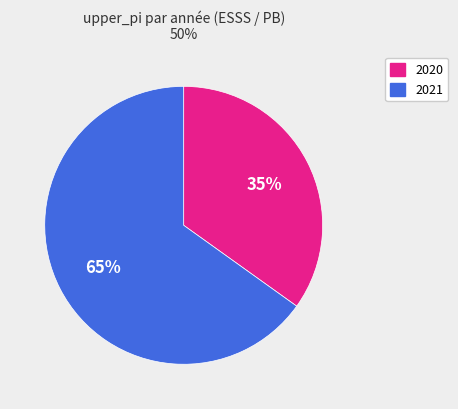

How many segments does this pie chart have?

2